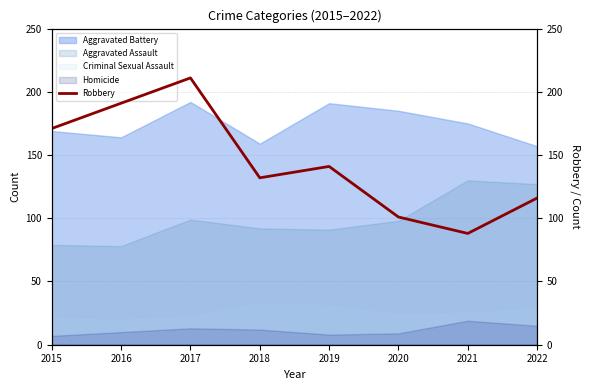

Where is the first local maximum?

2017